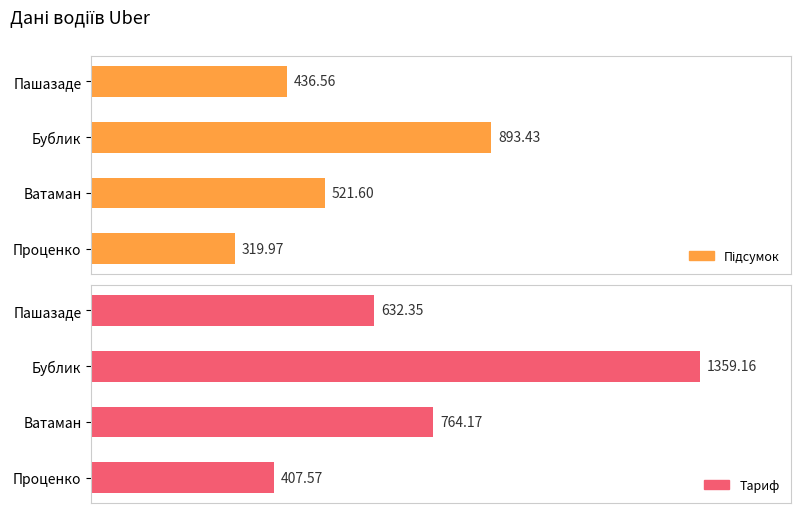

Rank the series at Проценко from highest to lowest value.

Тариф, Підсумок